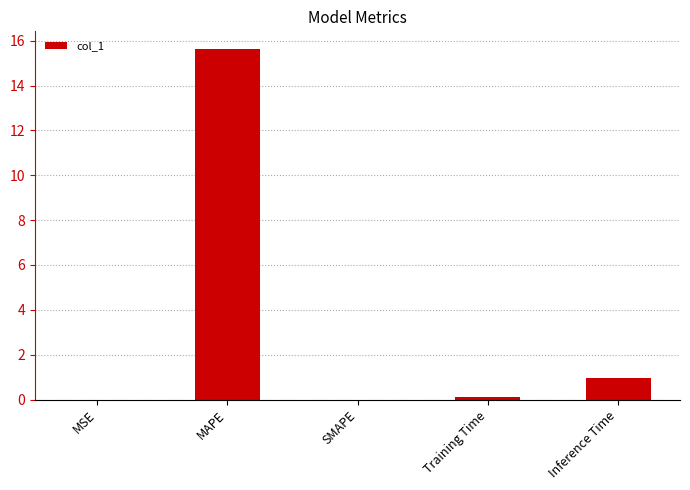

What is the average value?

3.3